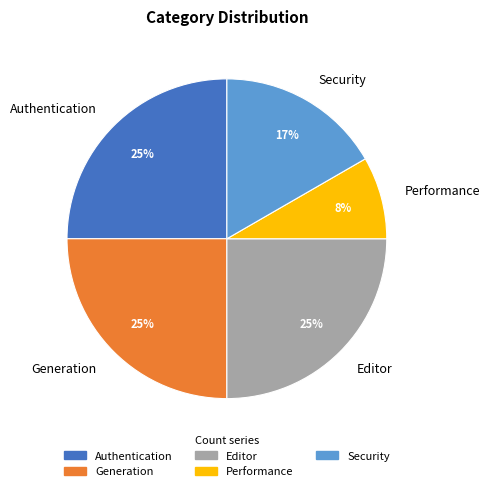

Is it true that Performance is 22% of the pie?

False